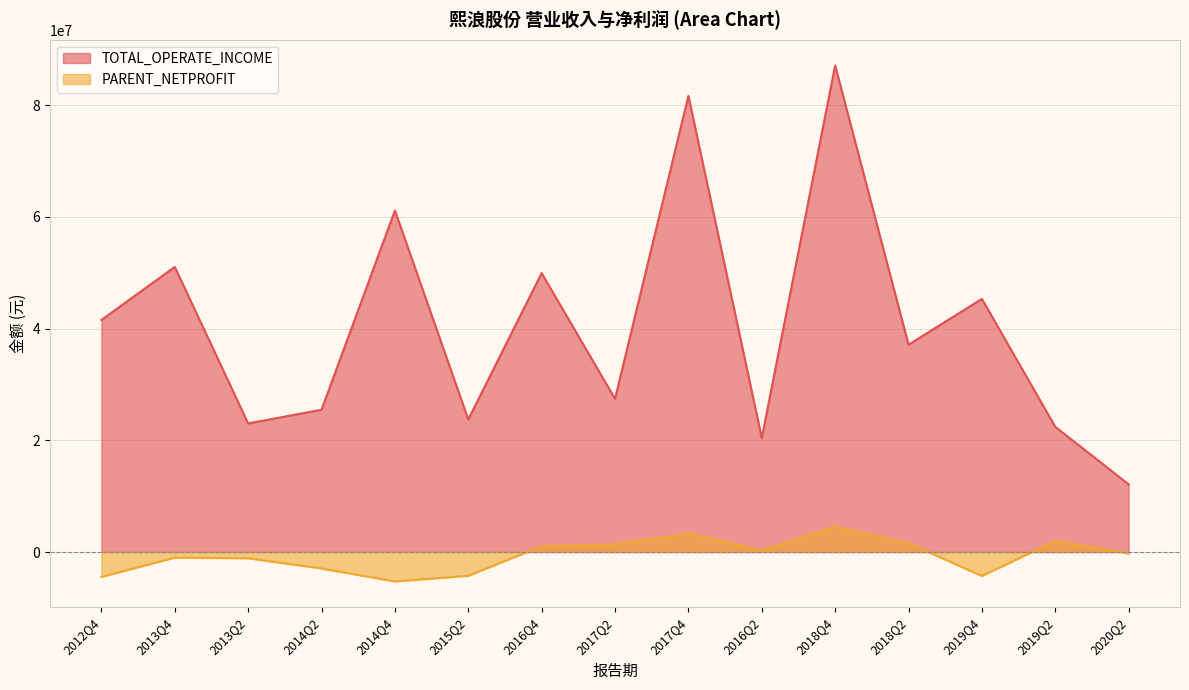

How many series are shown in this chart?

2